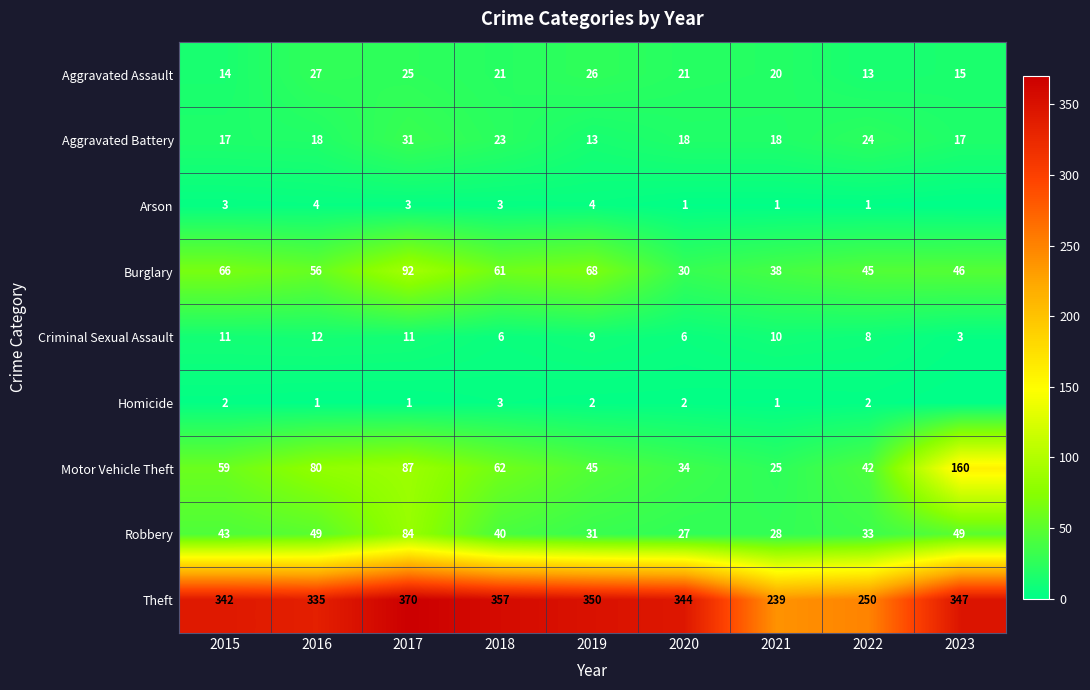

Which category has the highest value in the Motor Vehicle Theft series?

2023